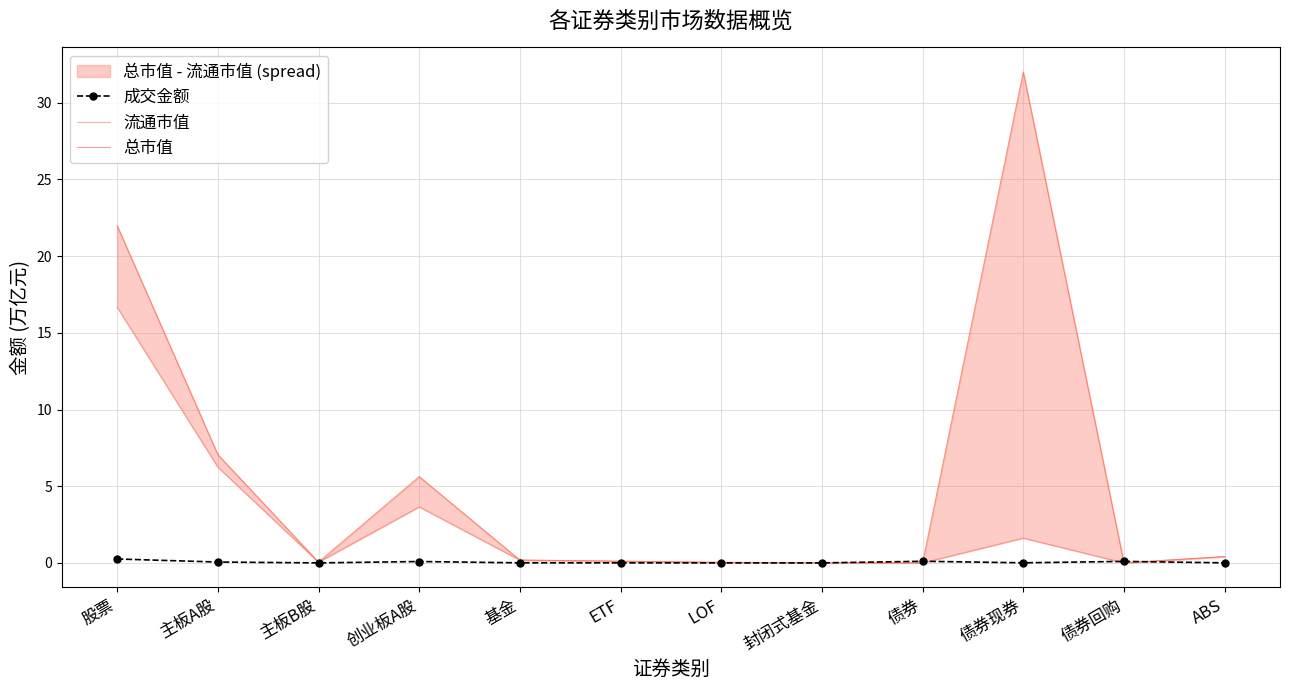

Is this an area chart (filled region under the line)?

No